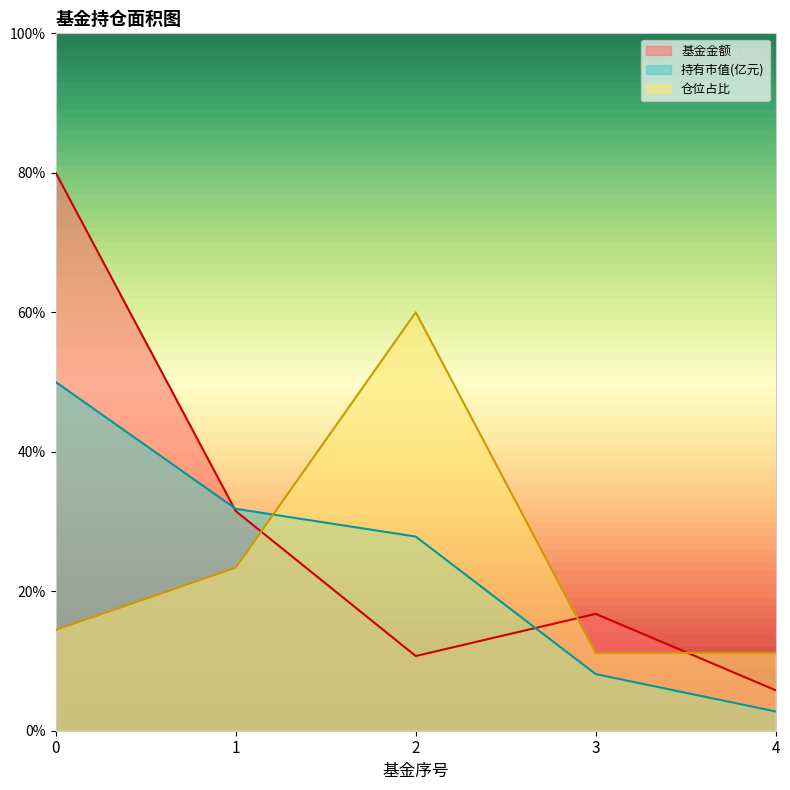

True or false: 基金金额 has more than 2 points higher than both neighbors.

False